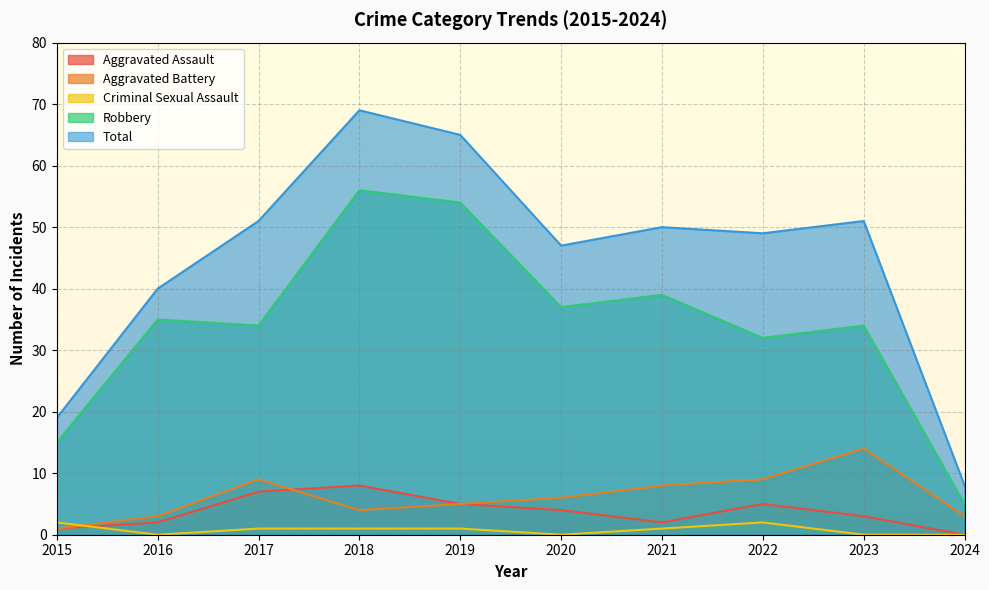

The value of Aggravated Assault at 2019 is 8. True or false?

False